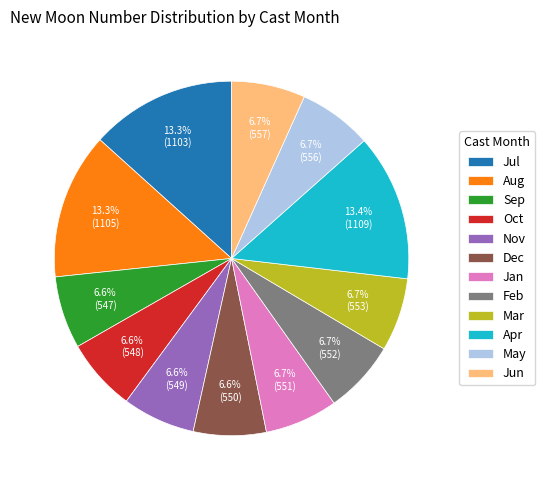

Is there a majority slice in this chart?

No